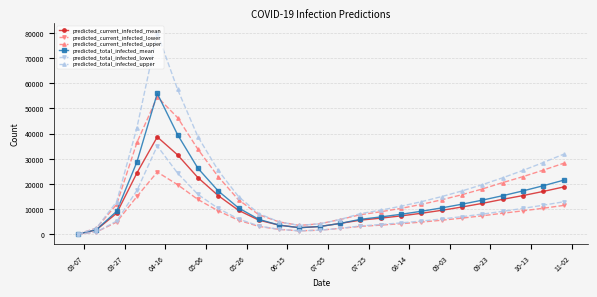

How many distinct data groups are displayed?

6